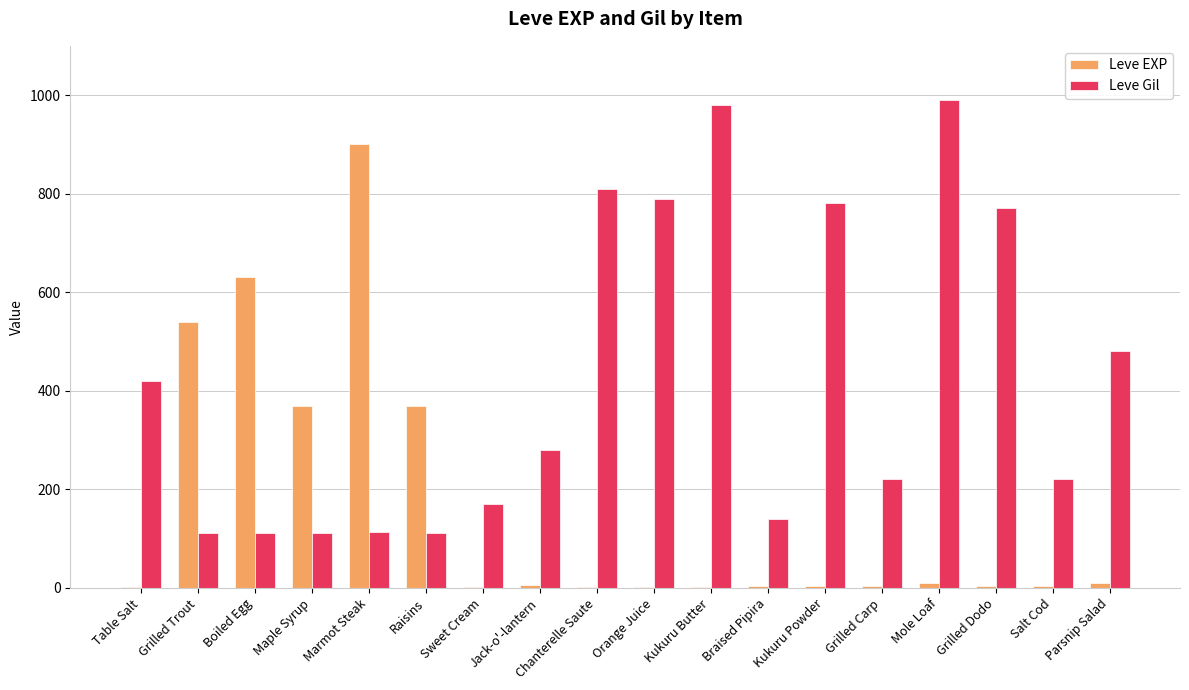

What is the sum of all Leve Gil values?

7611